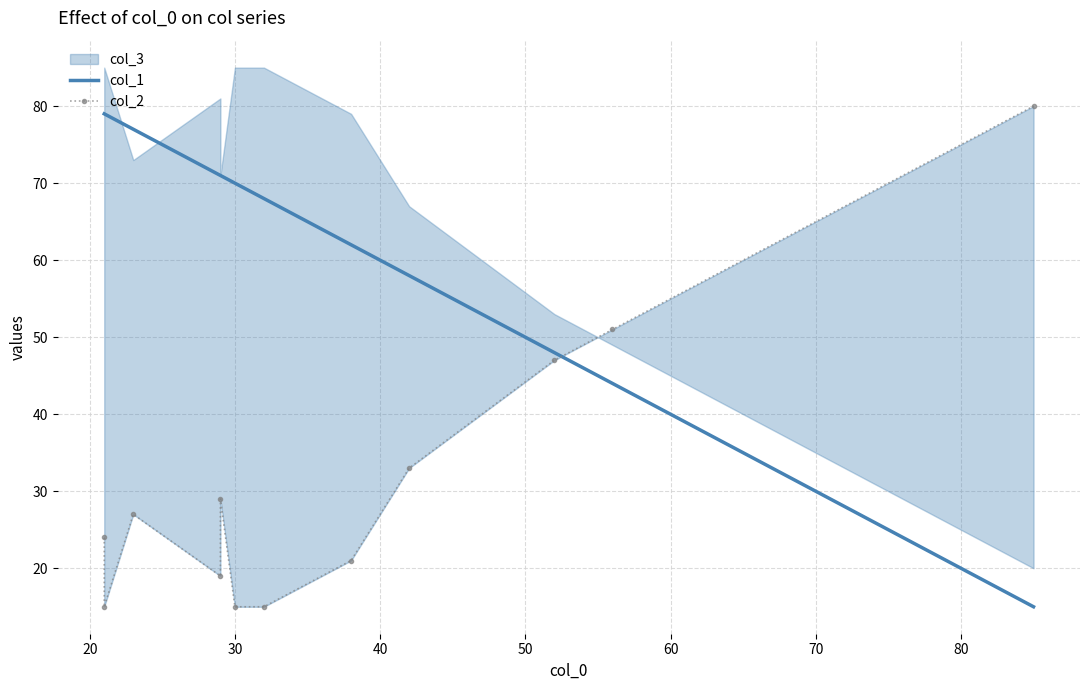

True or false: col_1 has more than 2 points higher than both neighbors.

False